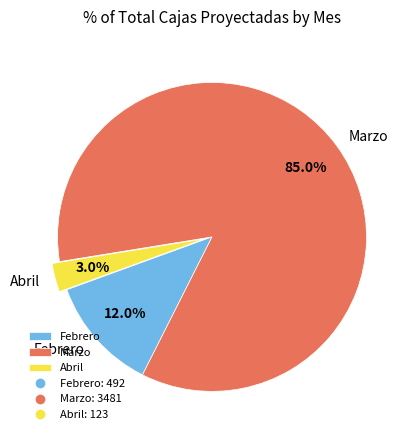

Does any single category account for the majority?

Yes